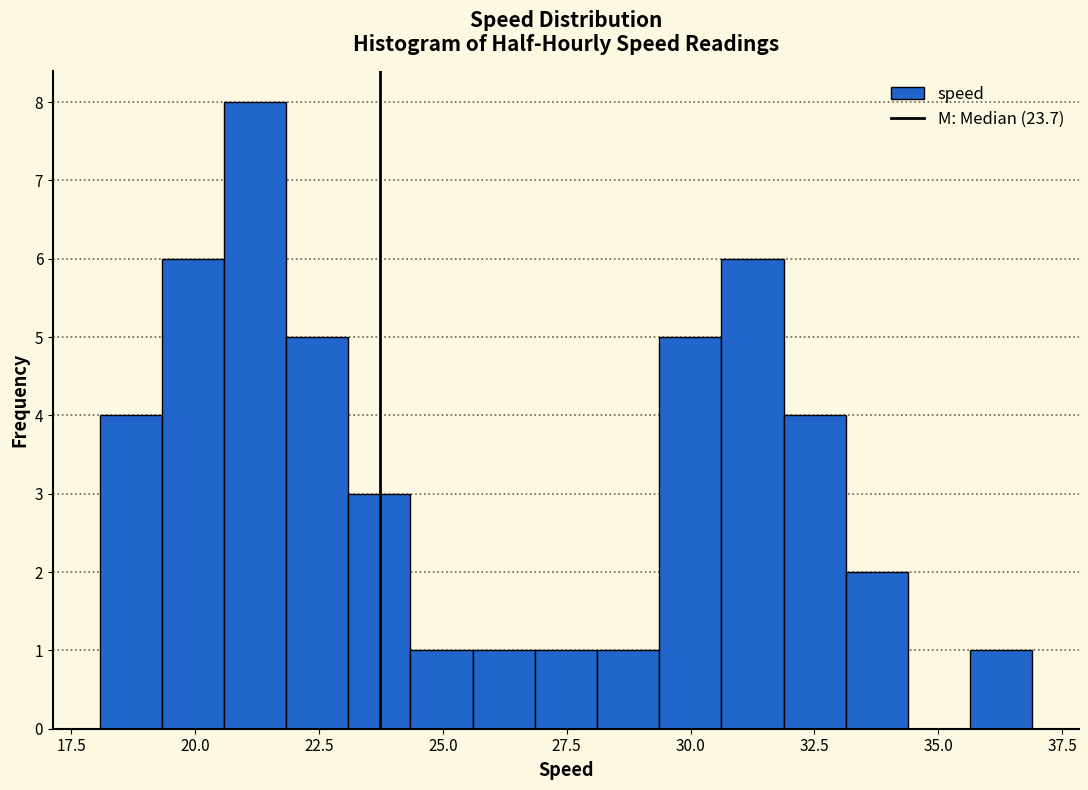

Read against the x-axis, roughly where is the centre of the tallest bar?

21.0